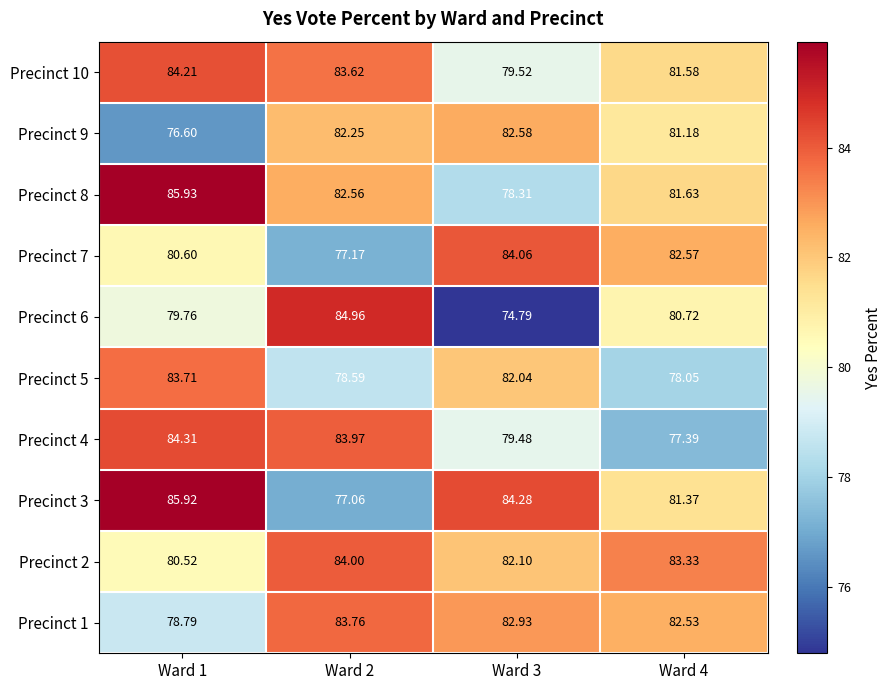

Is the value of Precinct 10 at Ward 4 greater than the value of Precinct 7 at Ward 2?

Yes